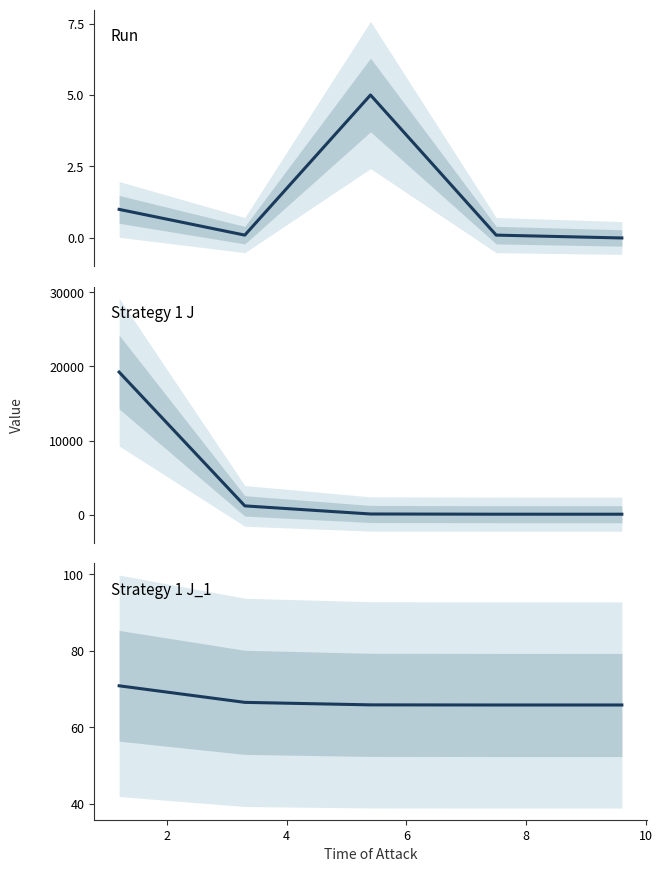

What are all the series names shown in the legend?

Run, Strategy 1 J, Strategy 1 J_1